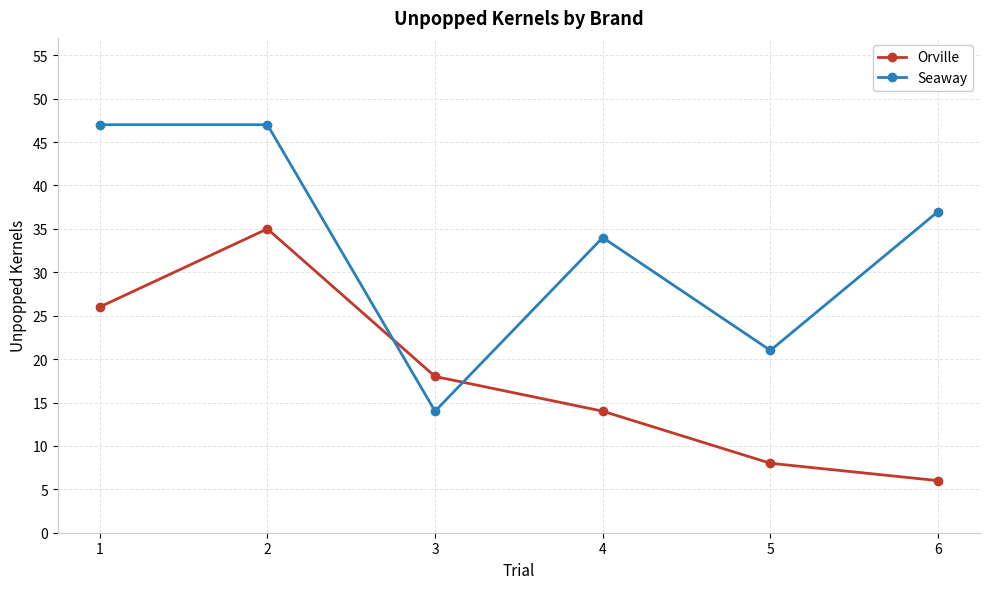

Where is Seaway nearest to the value 30?

4